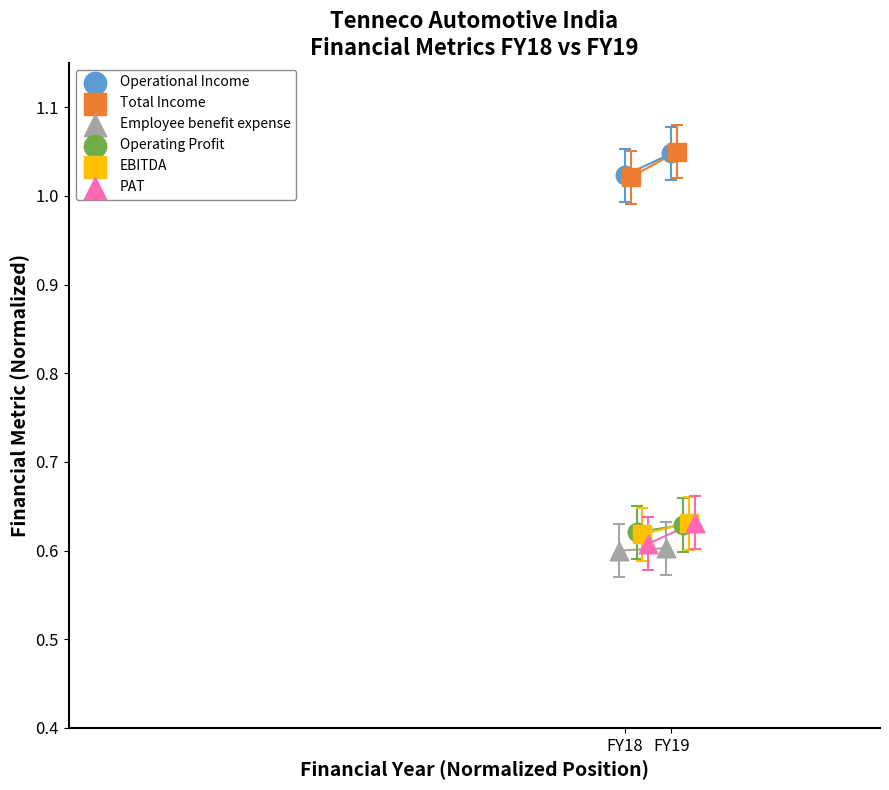

What are all the series names shown in the legend?

Operational Income, Total Income, Employee benefit expense, Operating Profit, EBITDA, PAT